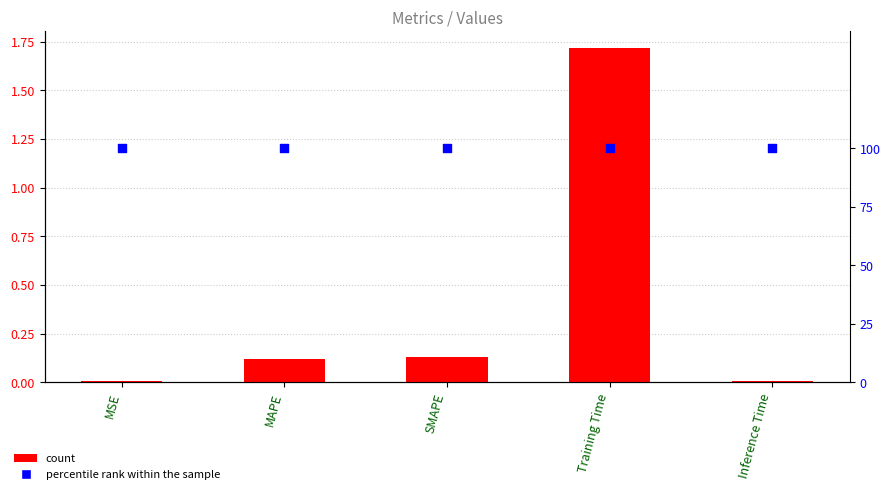

Which series has the largest total across all categories?

percentile rank within the sample